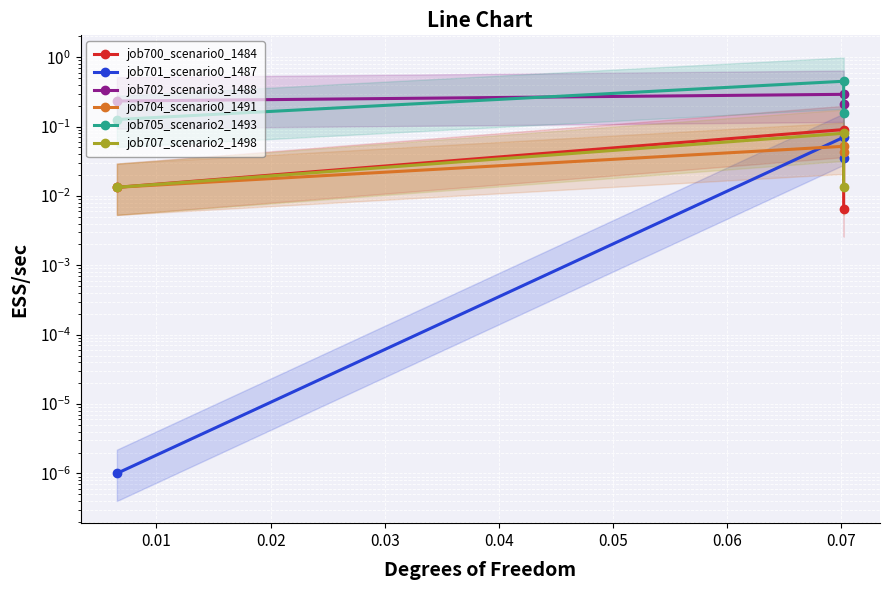

Reading left to right, extract all data points from this chart.

job700_scenario0_1484: 0.0	0.1	0.0
job701_scenario0_1487: 0.0	0.1	0.0
job702_scenario3_1488: 0.2	0.3	0.2
job704_scenario0_1491: 0.0	0.1	0.0
job705_scenario2_1493: 0.1	0.5	0.2
job707_scenario2_1498: 0.0	0.1	0.0